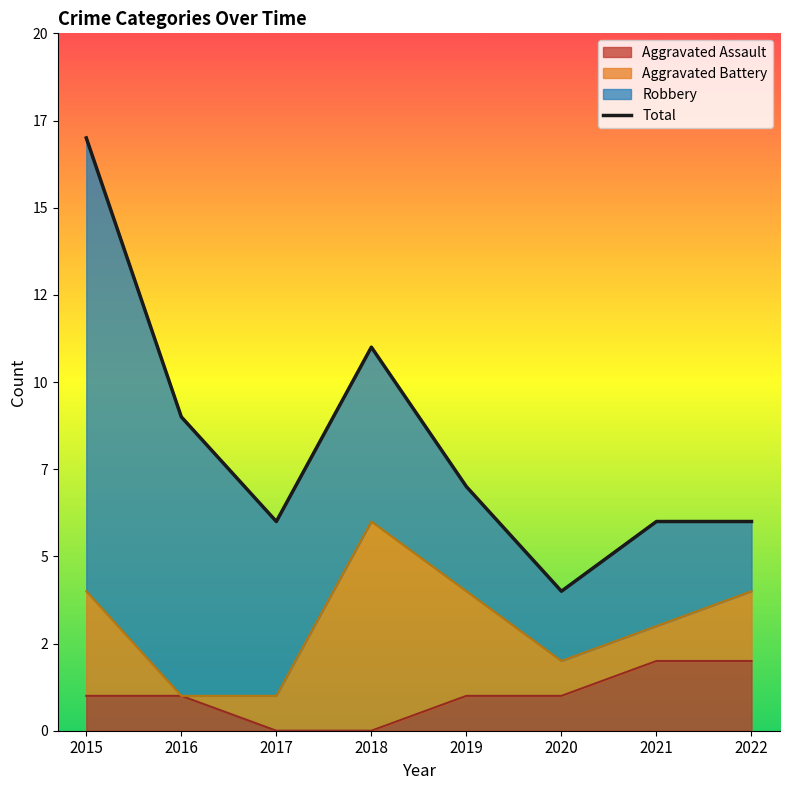

True or false: Total and Aggravated Assault intersect in this chart.

False